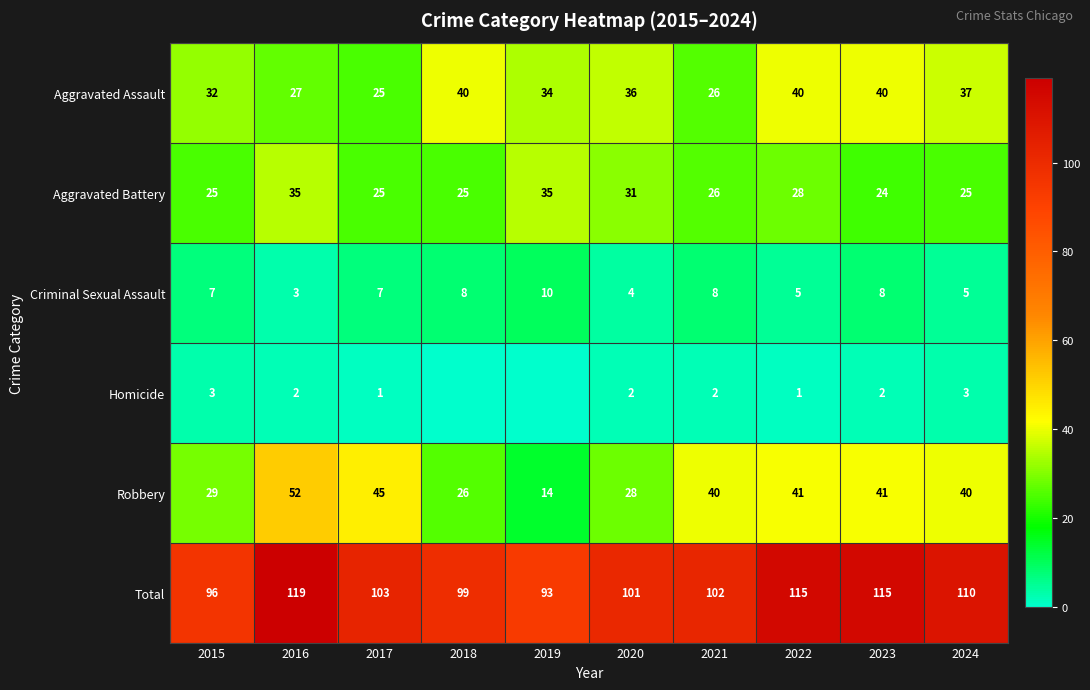

Count the number of categories in the chart.

10